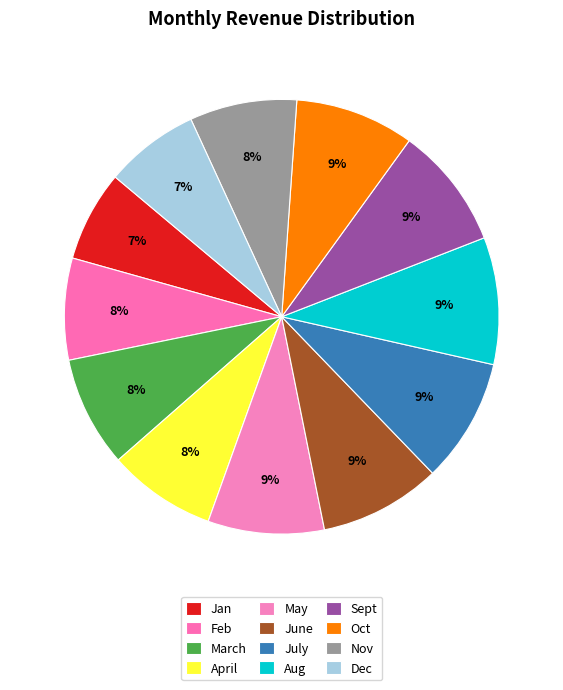

How many segments does this pie chart have?

12